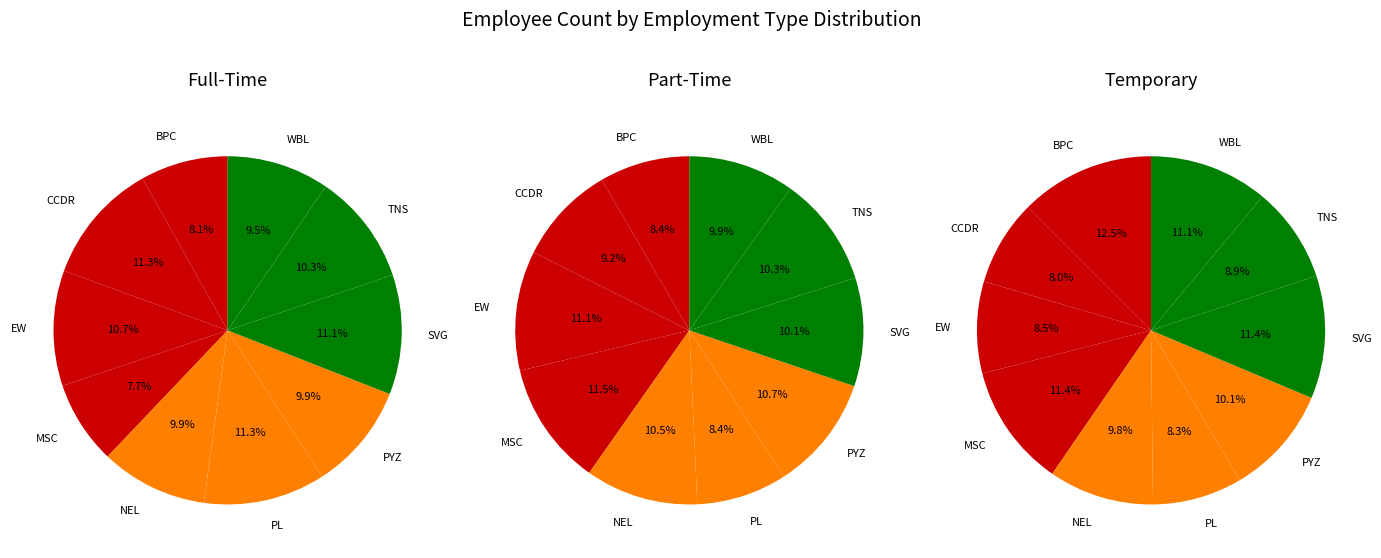

Which category has the smallest portion of the pie?

MSC